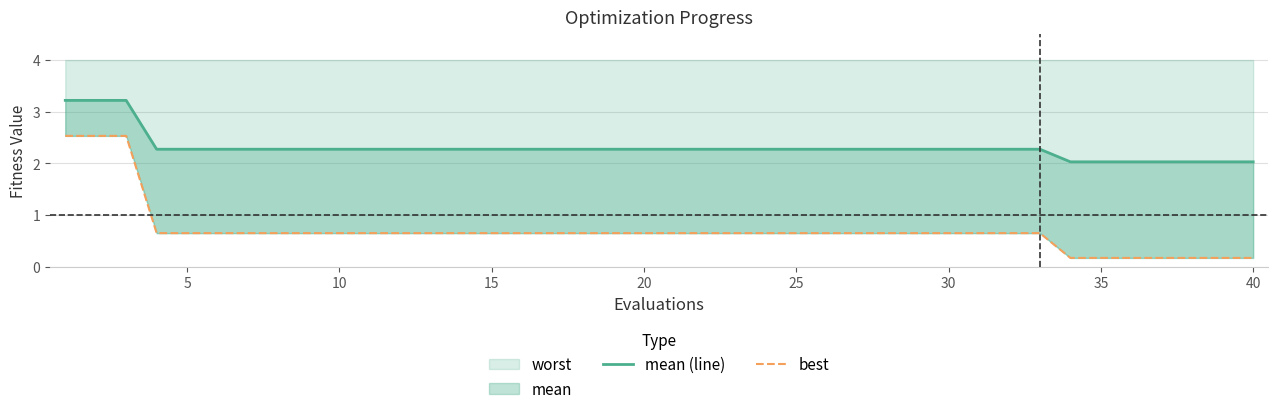

What is the difference between the maximum and minimum values in the mean (line) series?

1.2